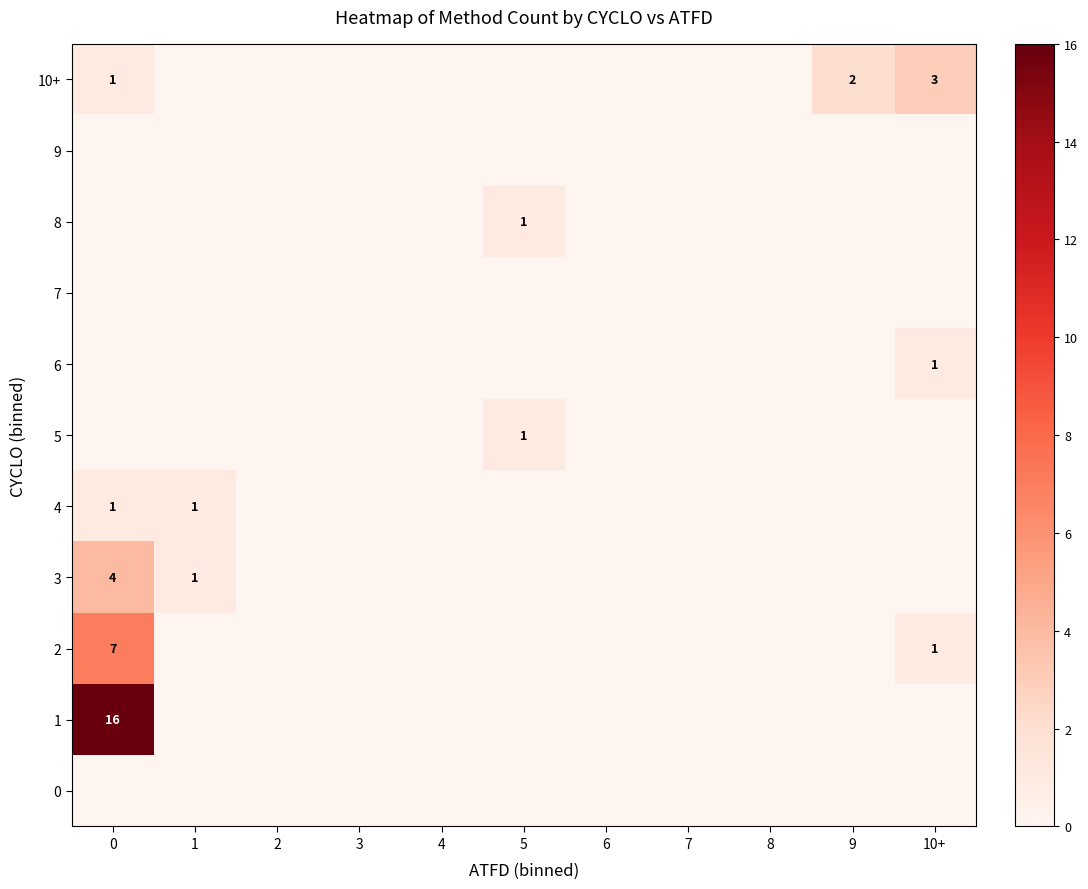

The 5 series shows 1 at 5. True or false?

True